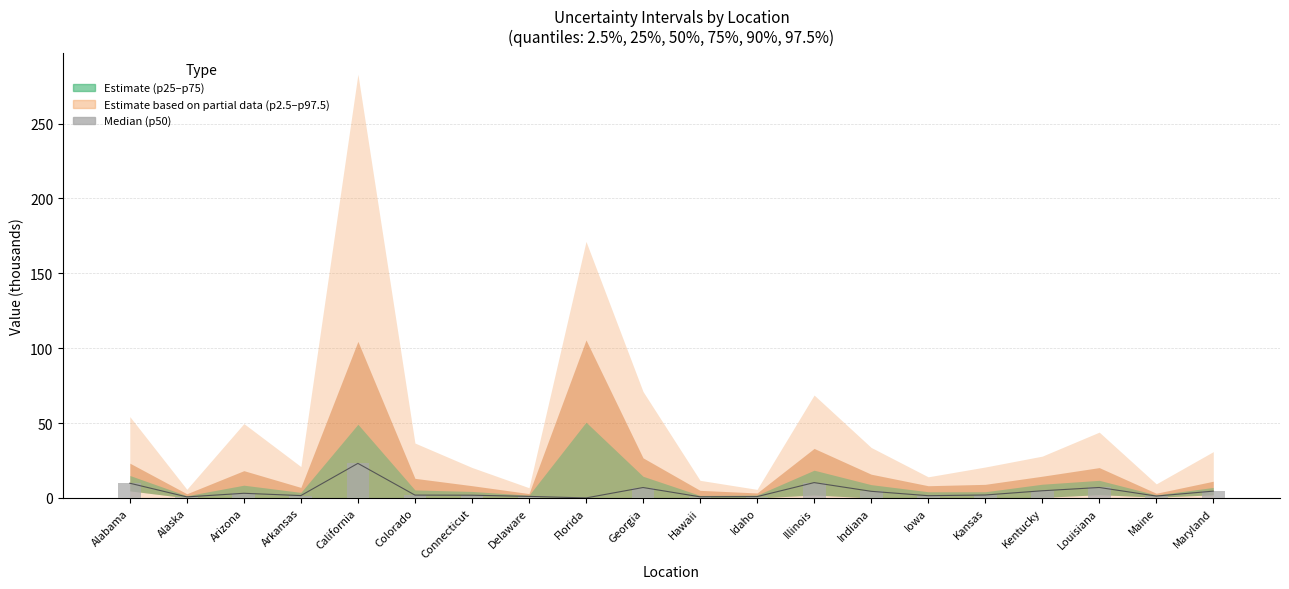

What is the value of the 19th bar from the left?

1.2